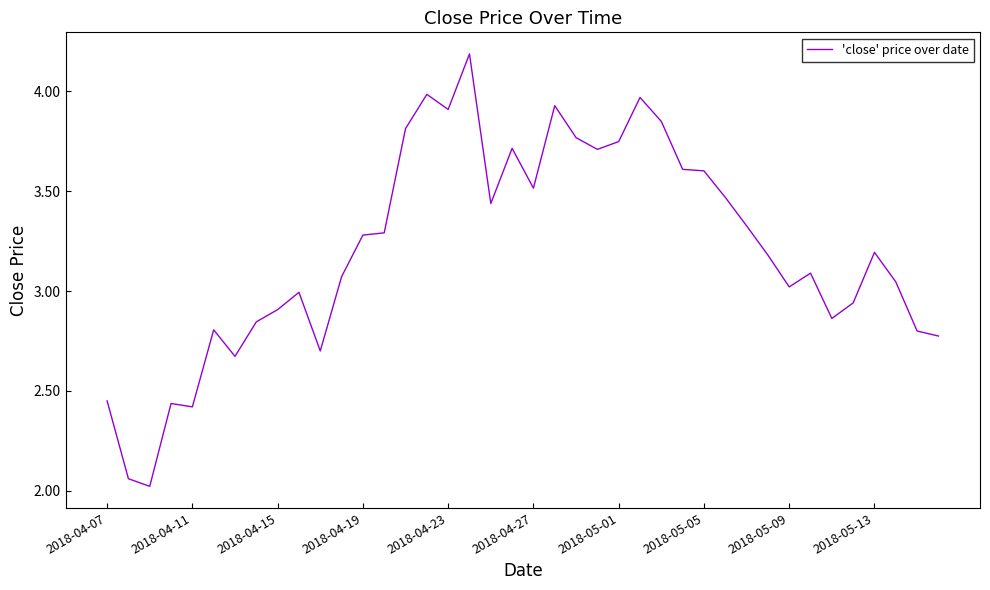

What is the difference between the maximum and minimum values?

2.2